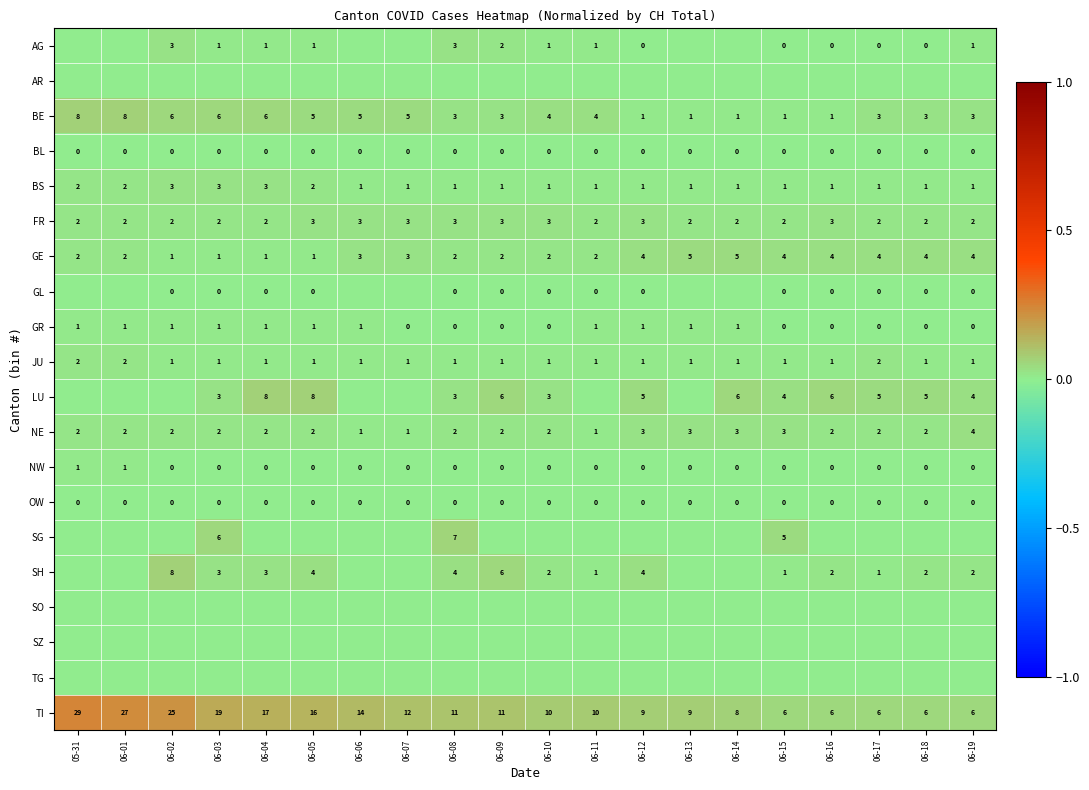

What is the total value across all series at 06-13?

0.2